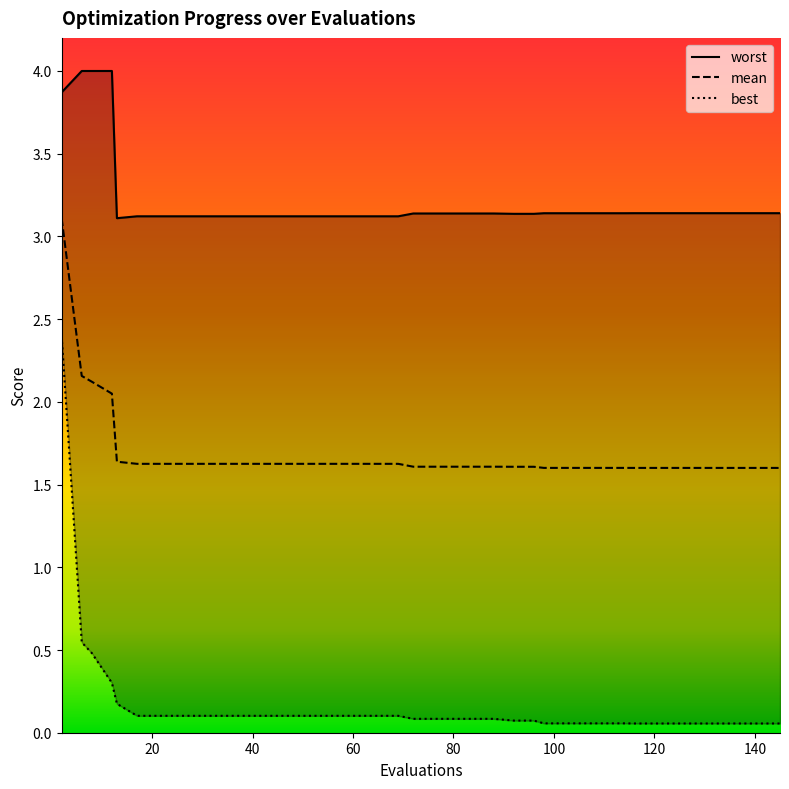

Reading right to left, extract all data points from this chart.

mean: 1.6	1.6	1.6	1.6	1.6	1.6	1.6	1.6	1.6	1.6	1.6	1.6	1.6	1.6	1.6	1.6	1.6	1.6	1.6	1.6	1.6	1.6	1.6	1.6	1.6	1.6	1.6	1.6	1.6	1.6	1.6	1.6	1.6	1.6	1.6	1.6	2.0	2.1	2.2	3.1
best: 0.1	0.1	0.1	0.1	0.1	0.1	0.1	0.1	0.1	0.1	0.1	0.1	0.1	0.1	0.1	0.1	0.1	0.1	0.1	0.1	0.1	0.1	0.1	0.1	0.1	0.1	0.1	0.1	0.1	0.1	0.1	0.1	0.1	0.1	0.1	0.2	0.3	0.5	0.5	2.4
worst: 3.1	3.1	3.1	3.1	3.1	3.1	3.1	3.1	3.1	3.1	3.1	3.1	3.1	3.1	3.1	3.1	3.1	3.1	3.1	3.1	3.1	3.1	3.1	3.1	3.1	3.1	3.1	3.1	3.1	3.1	3.1	3.1	3.1	3.1	3.1	3.1	4.0	4.0	4.0	3.9